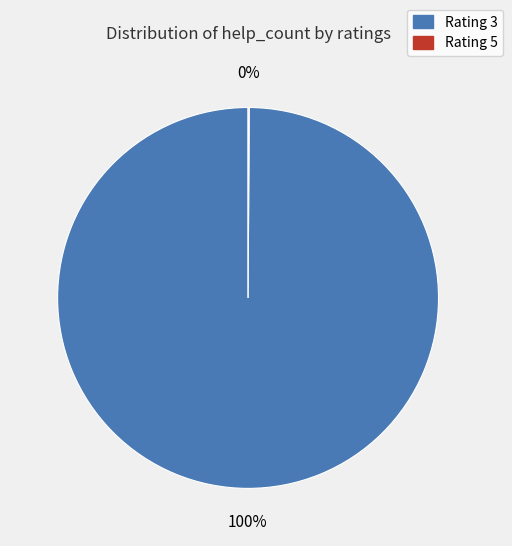

To the nearest percent, what is the average slice percentage?

50%